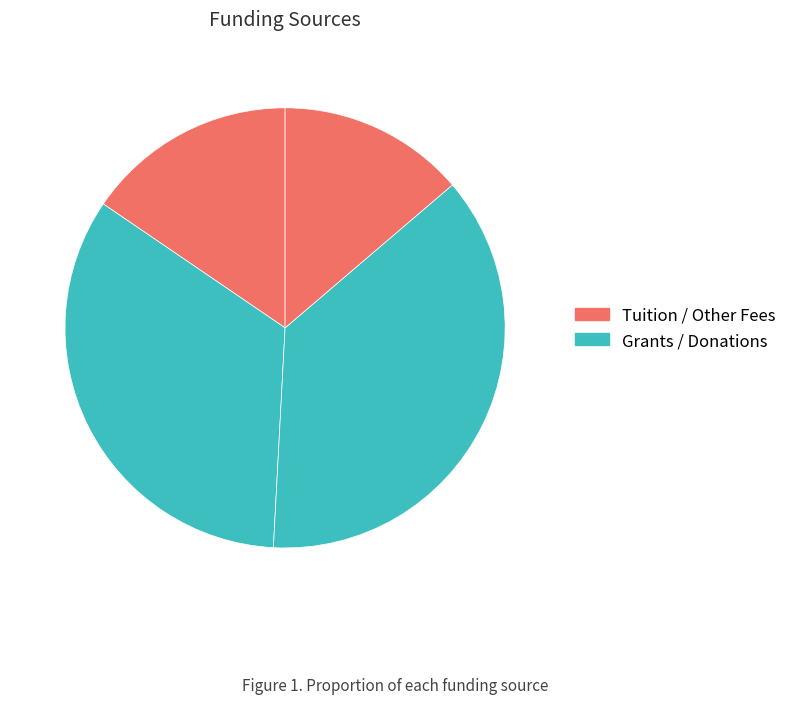

How many slices are in this pie chart?

4